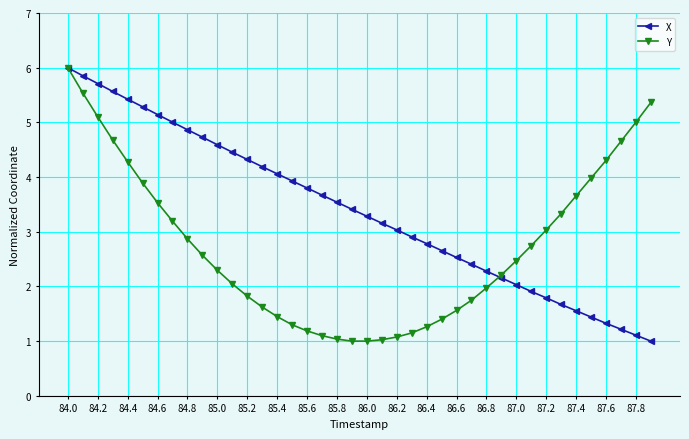

Which series ends up on top after the final intersection of X and Y?

Y